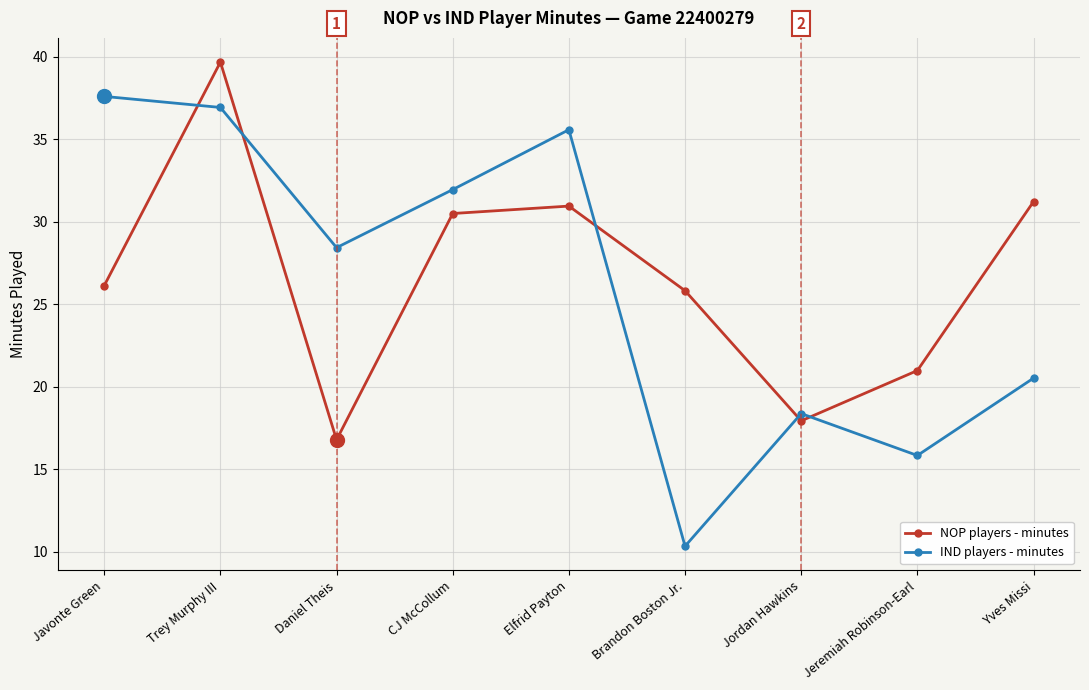

What is the greatest value displayed?

39.7